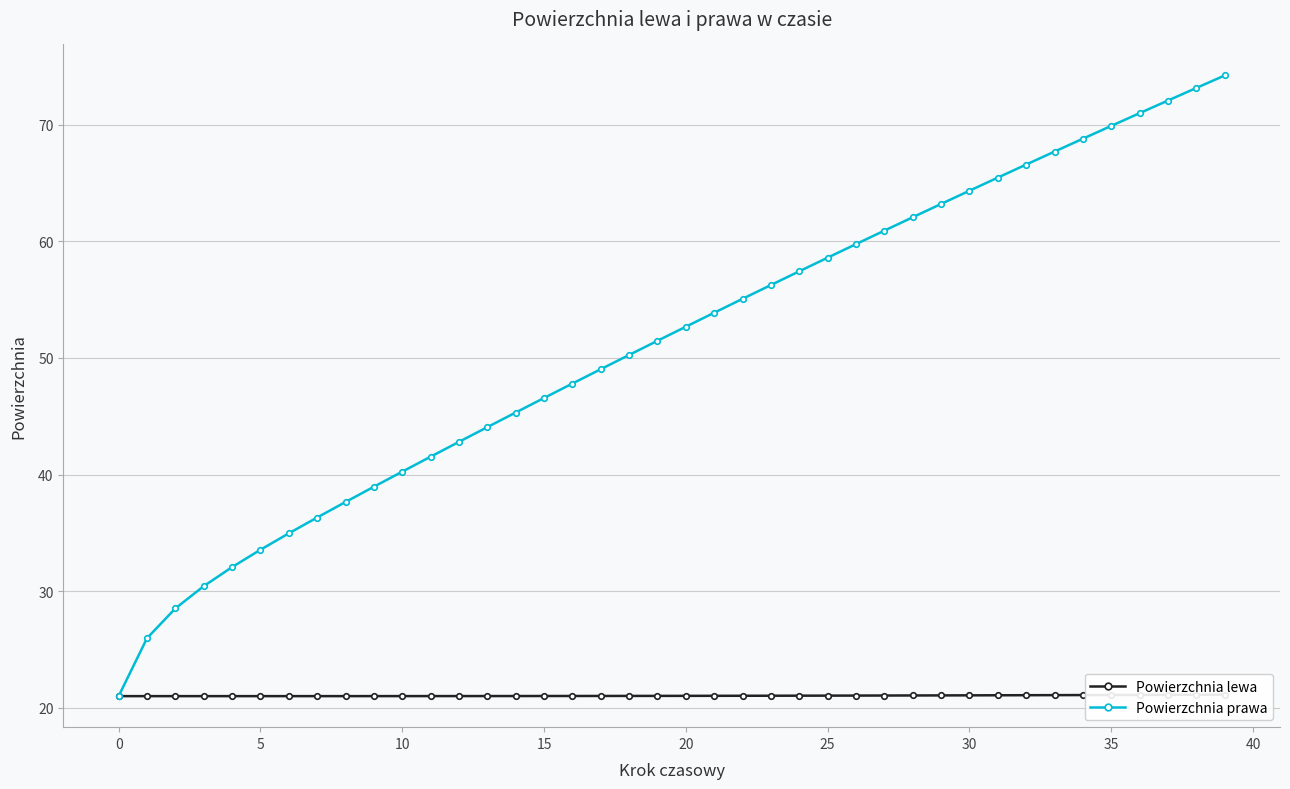

What is the difference between the maximum and minimum values in the Powierzchnia prawa series?

53.2